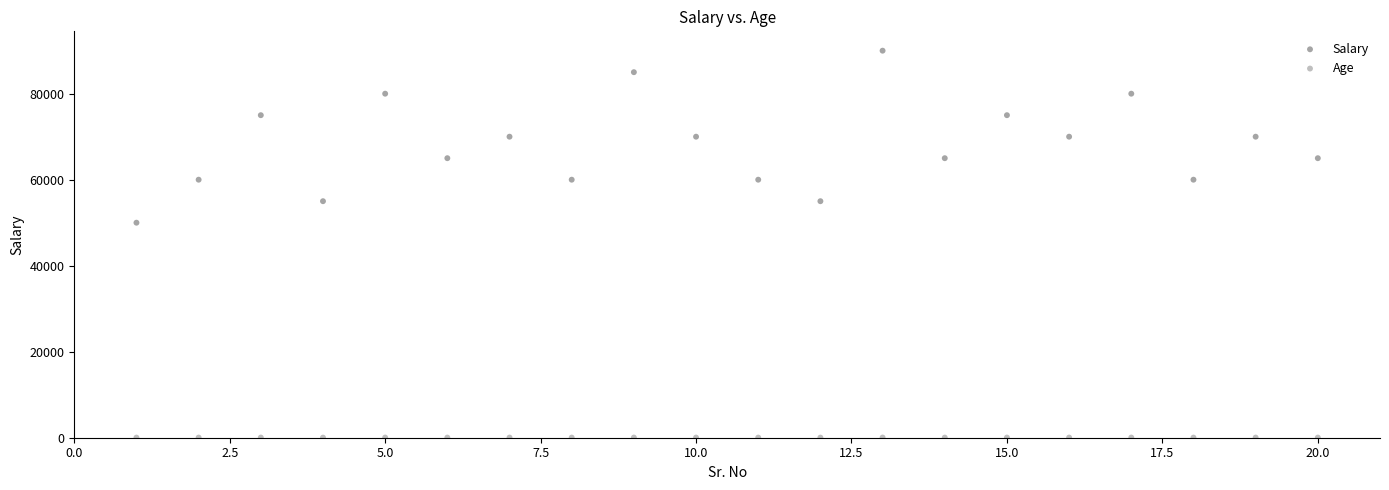

Which series contains the lowest Y value?

Age